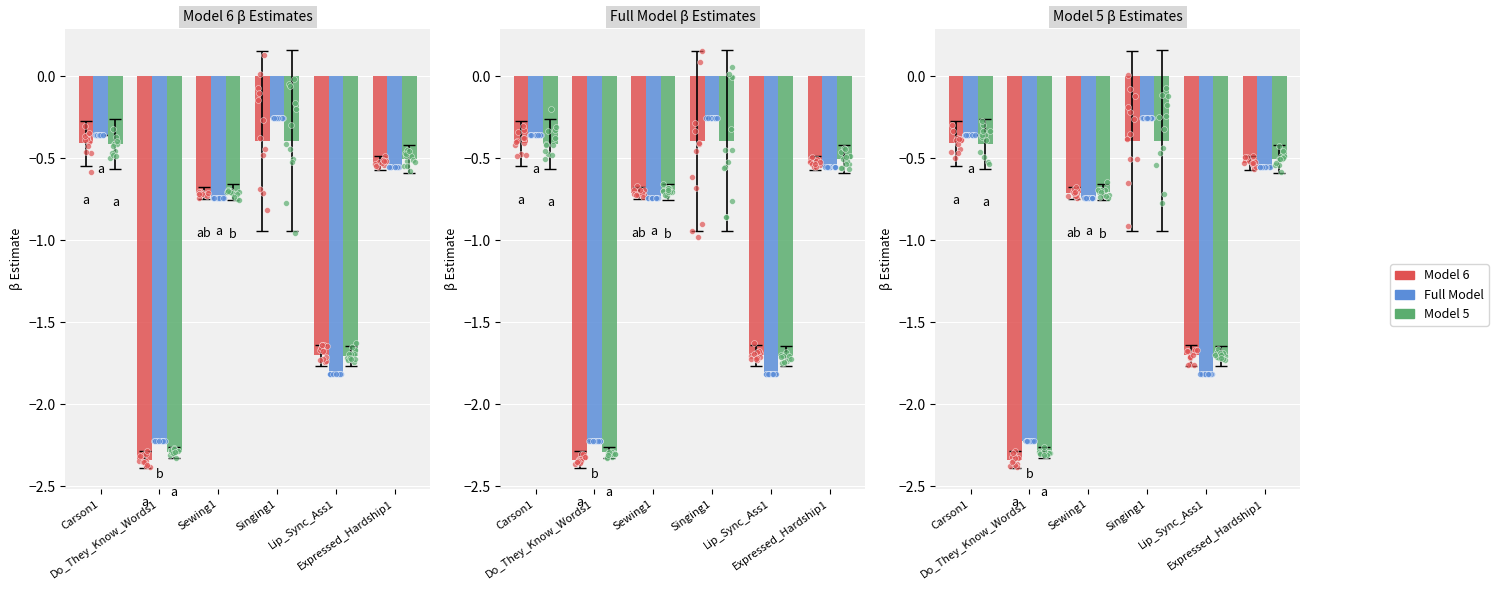

Which series has the largest total across all categories?

Full Model